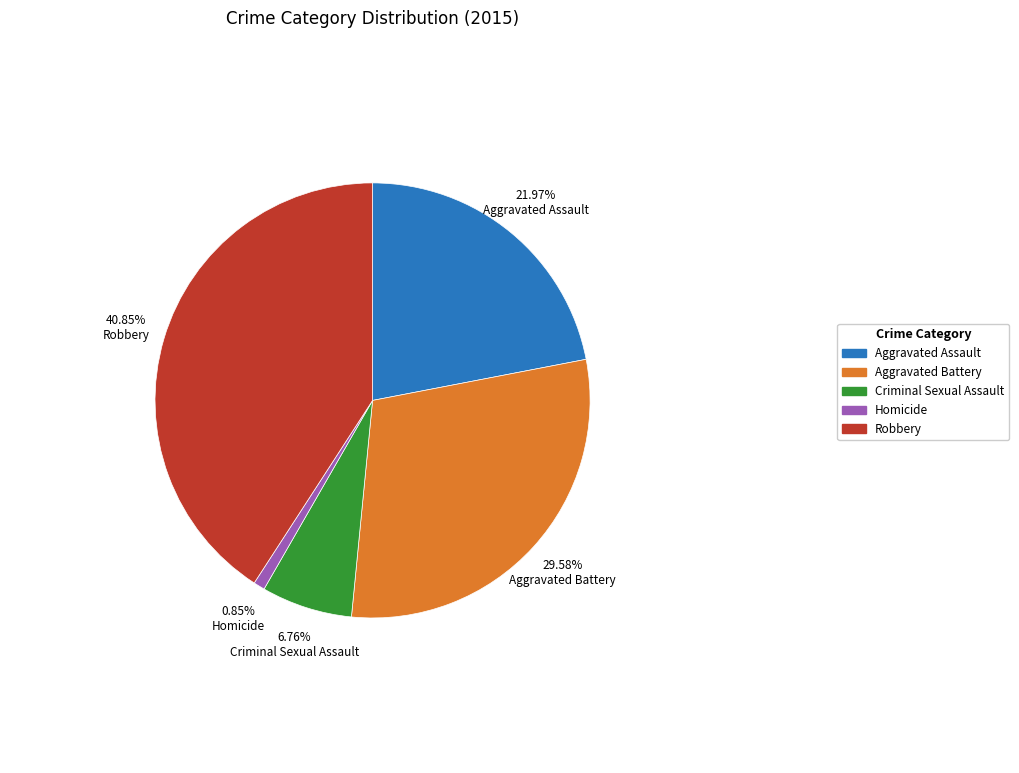

Combined, what portion of the pie is Robbery and Aggravated Battery?

70.4%